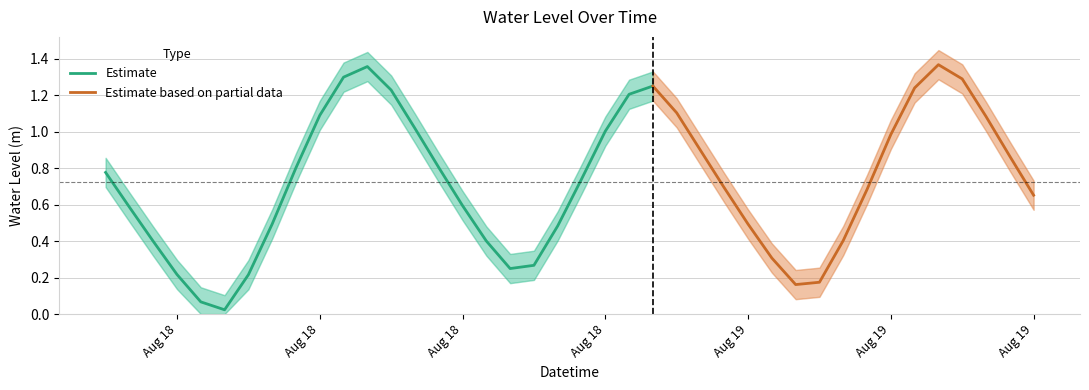

List the labels in order of value, largest first.

2023-08-19 11:00:00, 2023-08-18 11:00:00, 2023-08-18 10:00:00, 2023-08-19 12:00:00, 2023-08-18 23:00:00, 2023-08-19 10:00:00, 2023-08-18 12:00:00, 2023-08-18 22:00:00, 2023-08-19 00:00:00, 2023-08-18 09:00:00, 2023-08-19 13:00:00, 2023-08-18 13:00:00, 2023-08-18 21:00:00, 2023-08-19 09:00:00, 2023-08-19 01:00:00, 2023-08-19 14:00:00, 2023-08-18 14:00:00, 2023-08-18 08:00:00, 2023-08-18 00:00:00, 2023-08-18 20:00:00, 2023-08-19 02:00:00, 2023-08-19 08:00:00, 2023-08-19 15:00:00, 2023-08-18 15:00:00, 2023-08-18 01:00:00, 2023-08-18 07:00:00, 2023-08-19 03:00:00, 2023-08-18 19:00:00, 2023-08-19 07:00:00, 2023-08-18 16:00:00, 2023-08-18 02:00:00, 2023-08-19 04:00:00, 2023-08-18 18:00:00, 2023-08-18 17:00:00, 2023-08-18 03:00:00, 2023-08-18 06:00:00, 2023-08-19 06:00:00, 2023-08-19 05:00:00, 2023-08-18 04:00:00, 2023-08-18 05:00:00